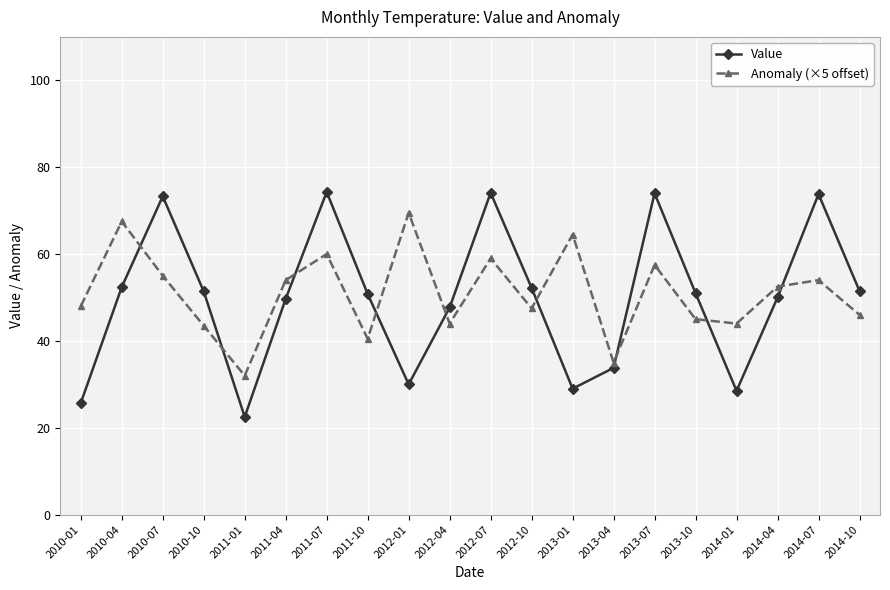

What is the minimum value for Value?

22.5